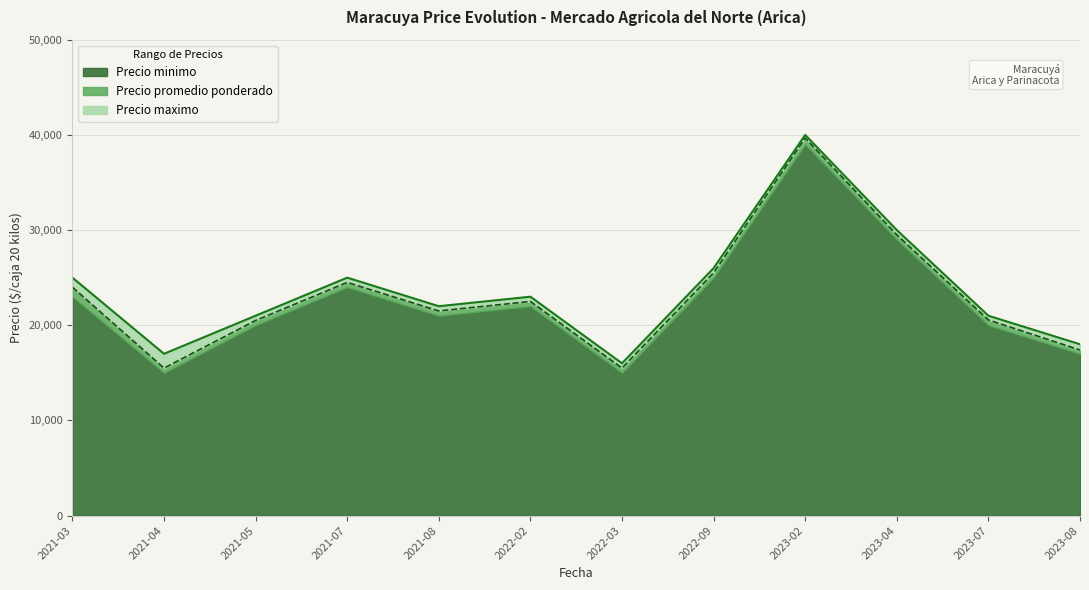

True or false: Precio minimo has more than 1 points higher than both neighbors.

True